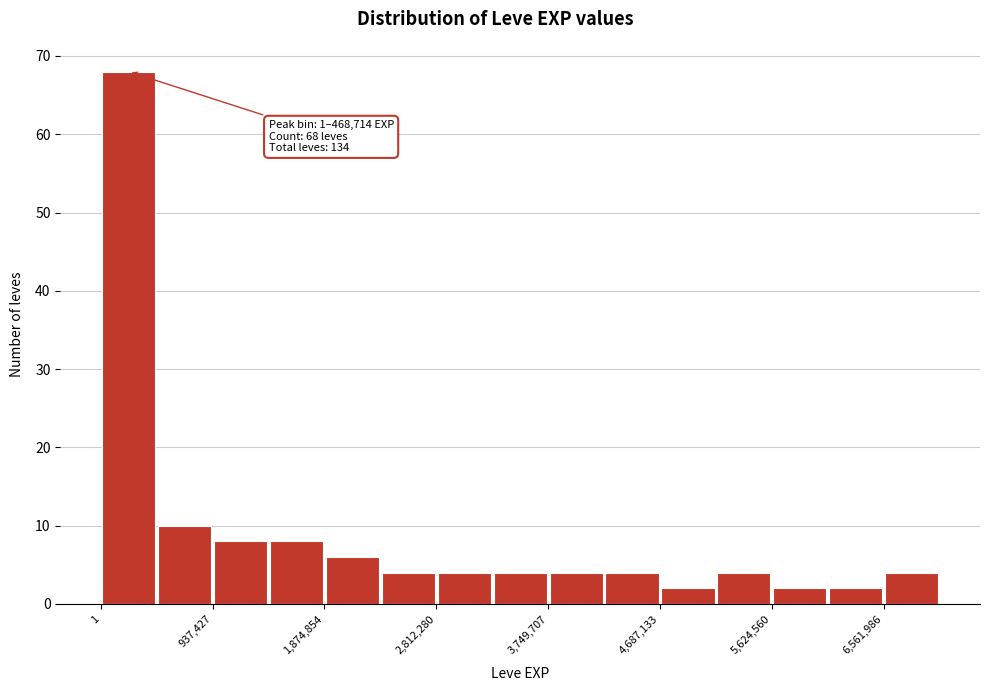

Which range on the x-axis has the tallest bar?

0 to 500000